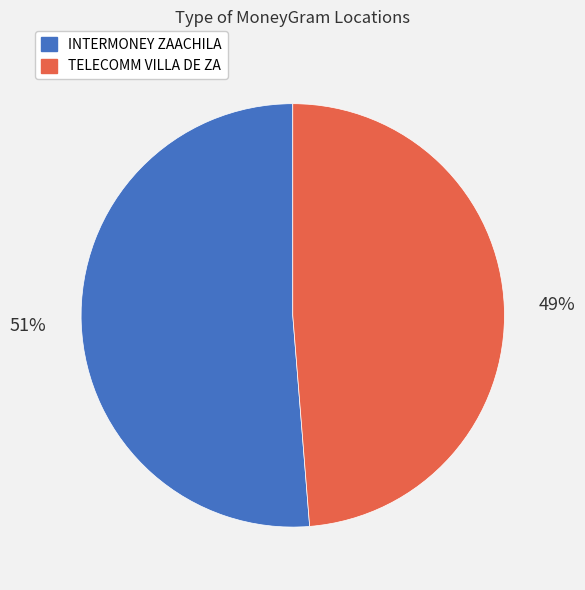

Which has a higher value, INTERMONEY ZAACHILA or TELECOMM VILLA DE ZA?

INTERMONEY ZAACHILA